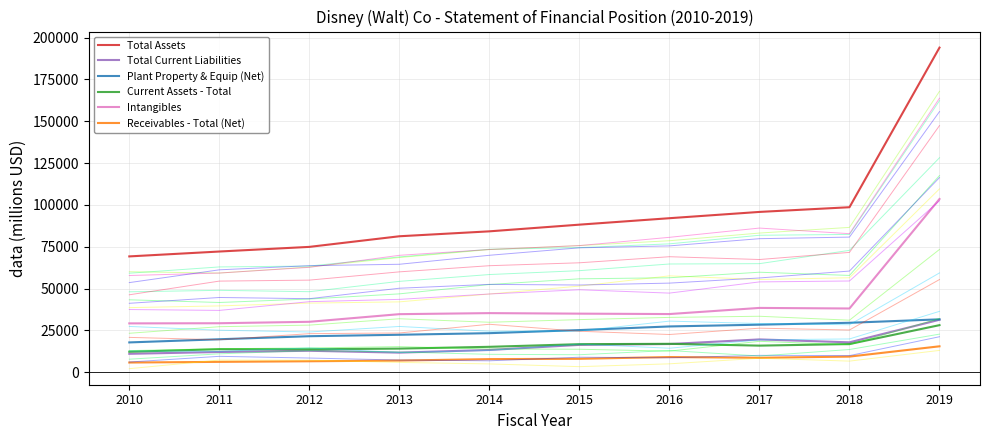

True or false: Current Assets - Total has a value of 15176 at 2014.

True